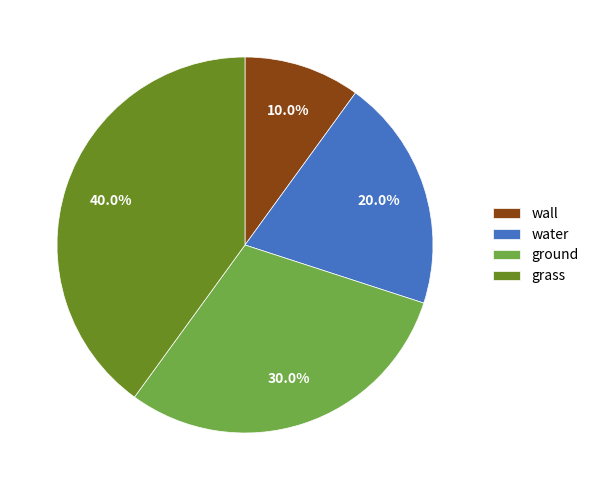

Which slice is the largest?

grass